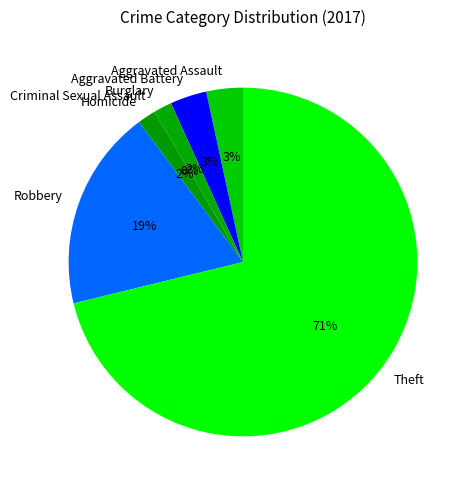

Do Criminal Sexual Assault and Aggravated Assault together represent more than half of the pie?

No